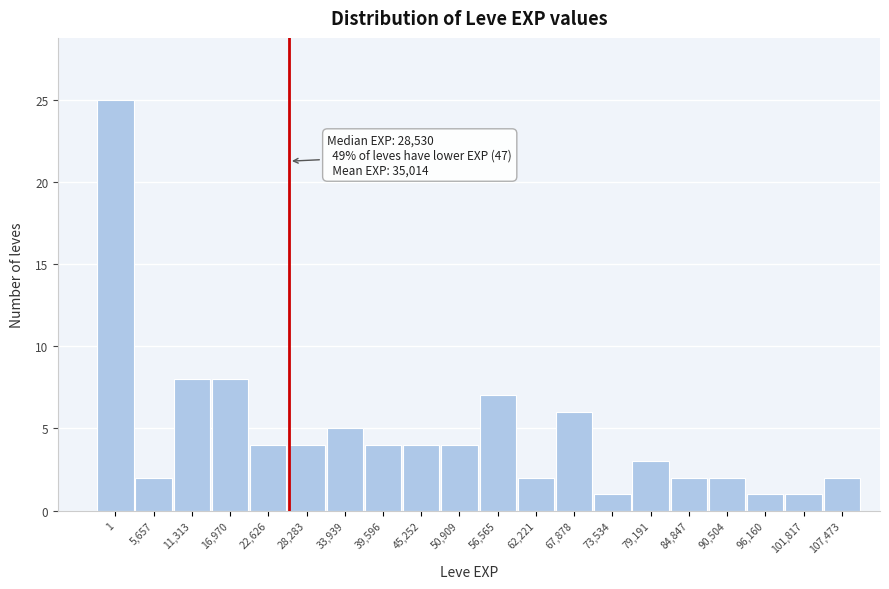

Reading right to left, transcribe all the data shown in this chart.

2	1	1	2	2	3	1	6	2	7	4	4	4	5	4	4	8	8	2	25